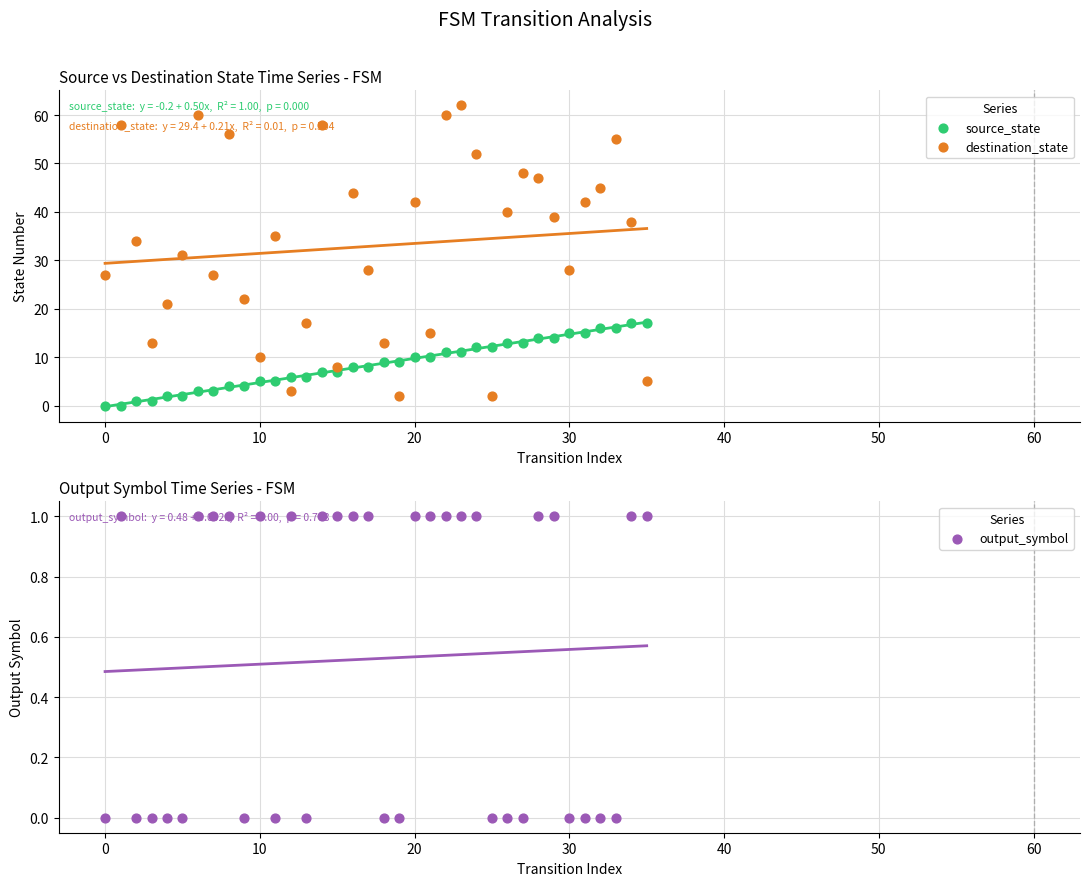

Which series has the widest spread of Y values?

destination_state